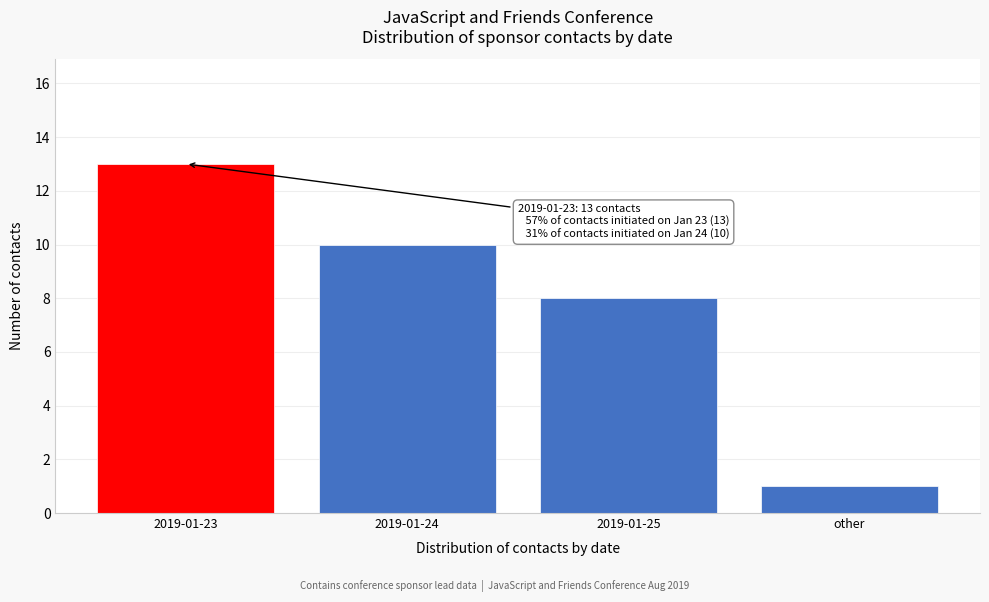

Reading right to left, what are all the values shown in this chart?

other=1	2019-01-25=8	2019-01-24=10	2019-01-23=13